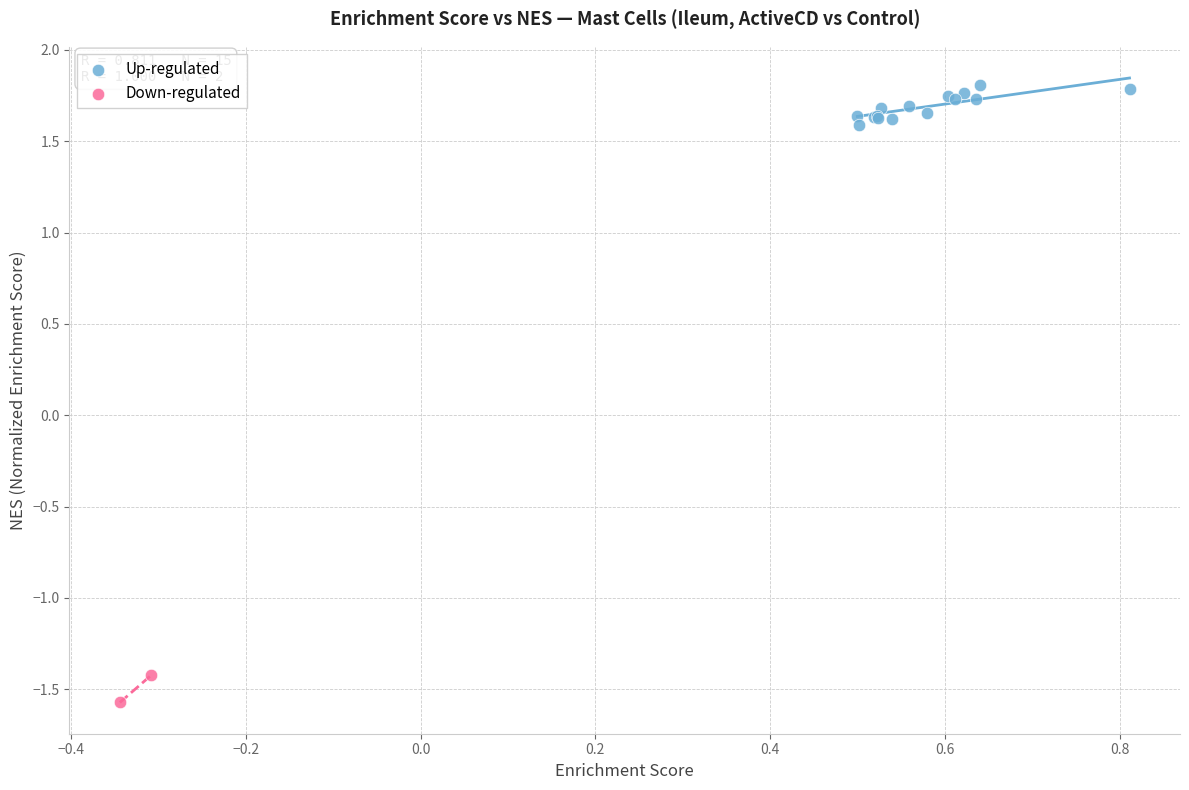

What are all the series names shown in the legend?

Up-regulated, Down-regulated